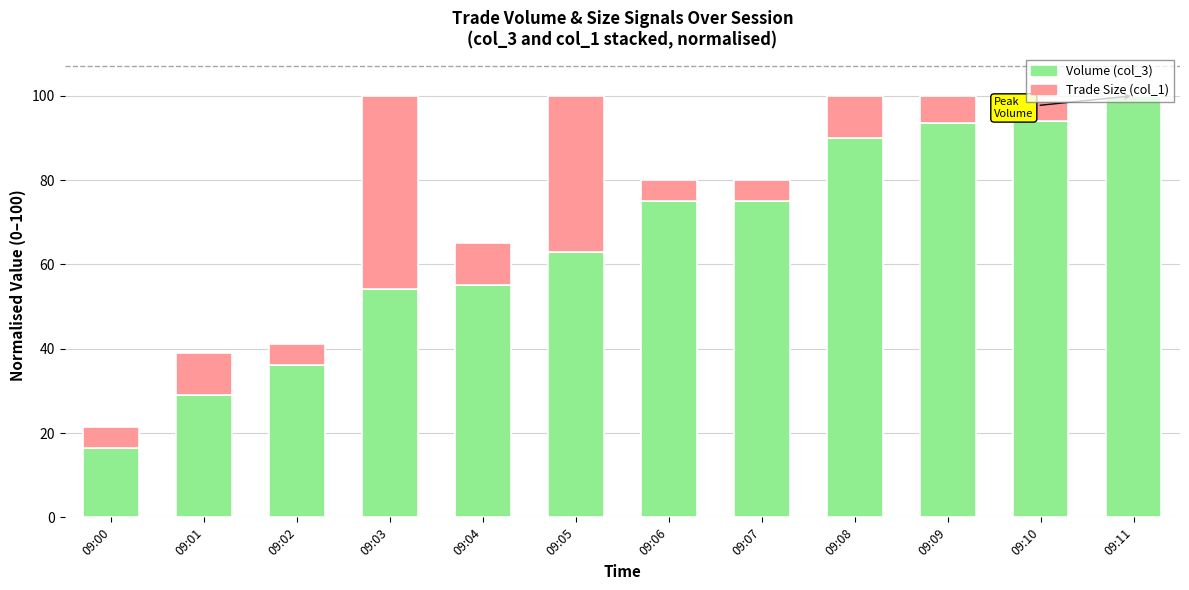

The value of Volume (col_3) at 09:09 is 37.6. True or false?

False